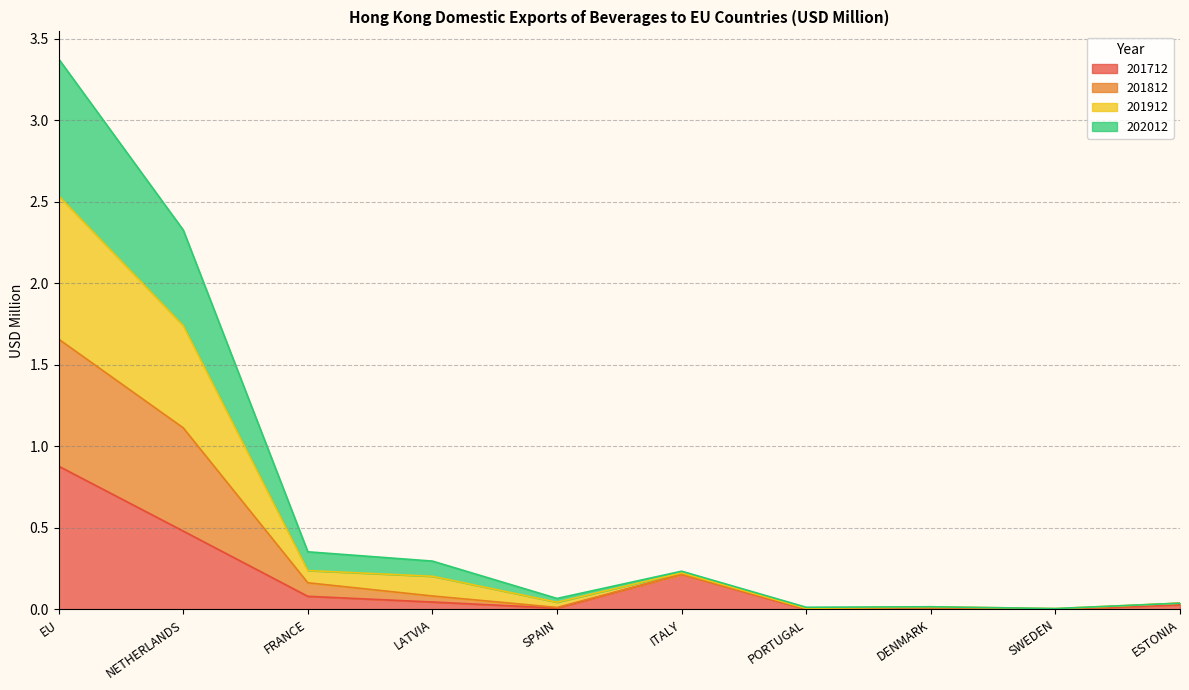

At which category is the sum across all series the highest?

EU